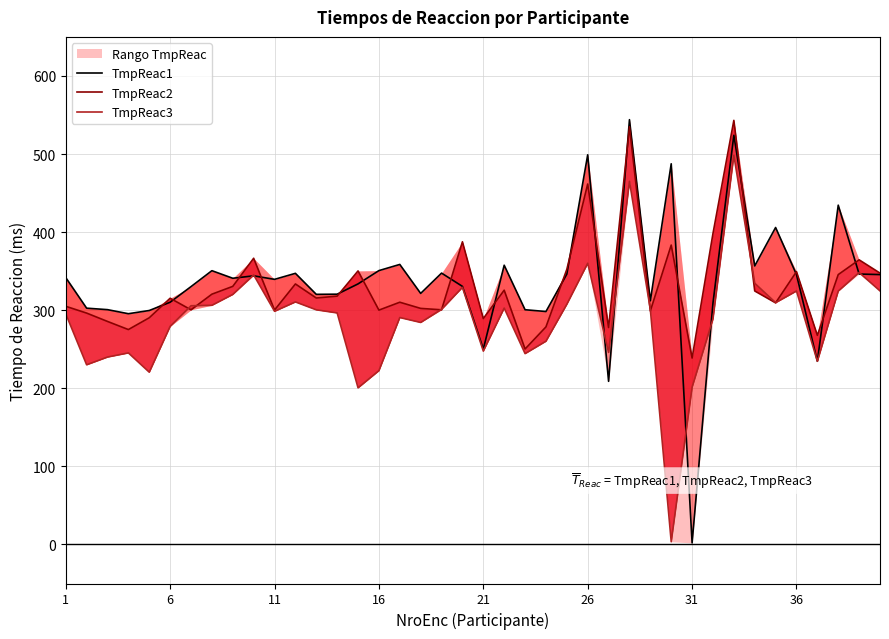

What are all the series names shown in the legend?

TmpReac1, TmpReac2, TmpReac3